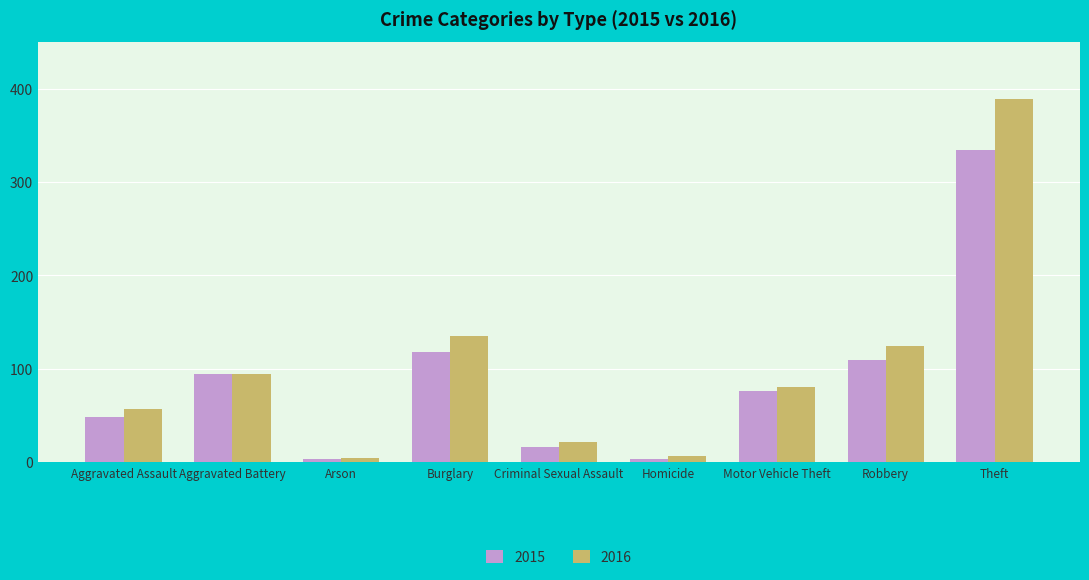

What is the greatest value displayed?

389